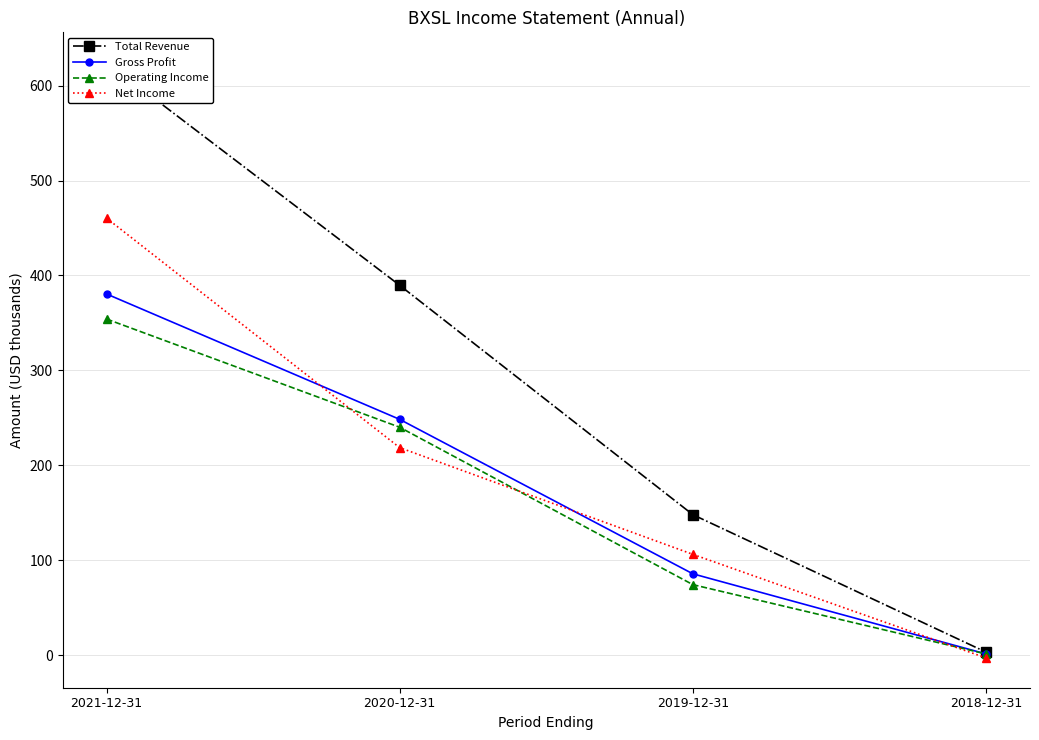

At which label does Operating Income reach its peak?

2021-12-31